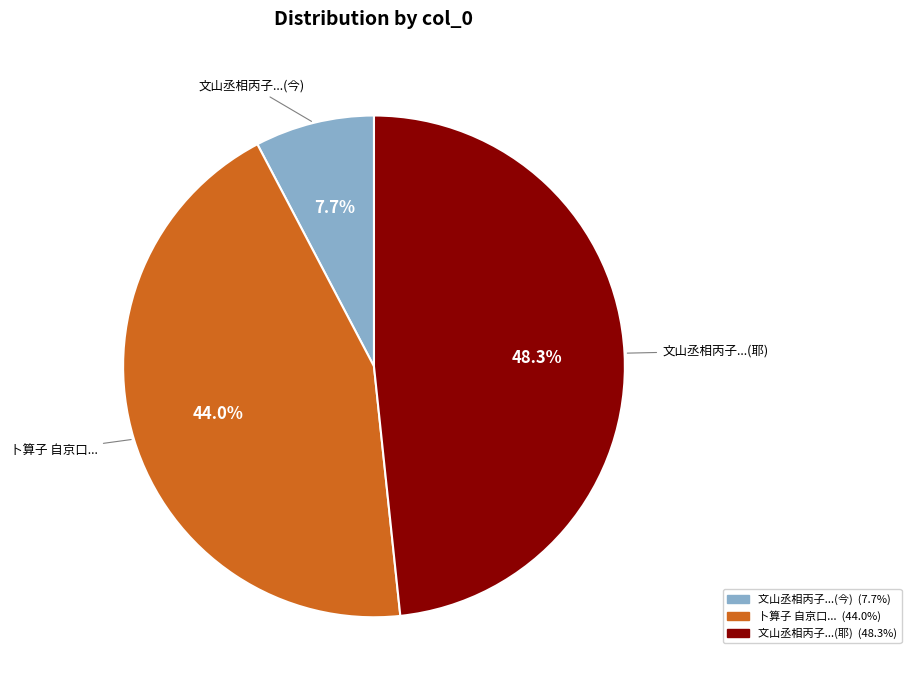

How many slices are in this pie chart?

3